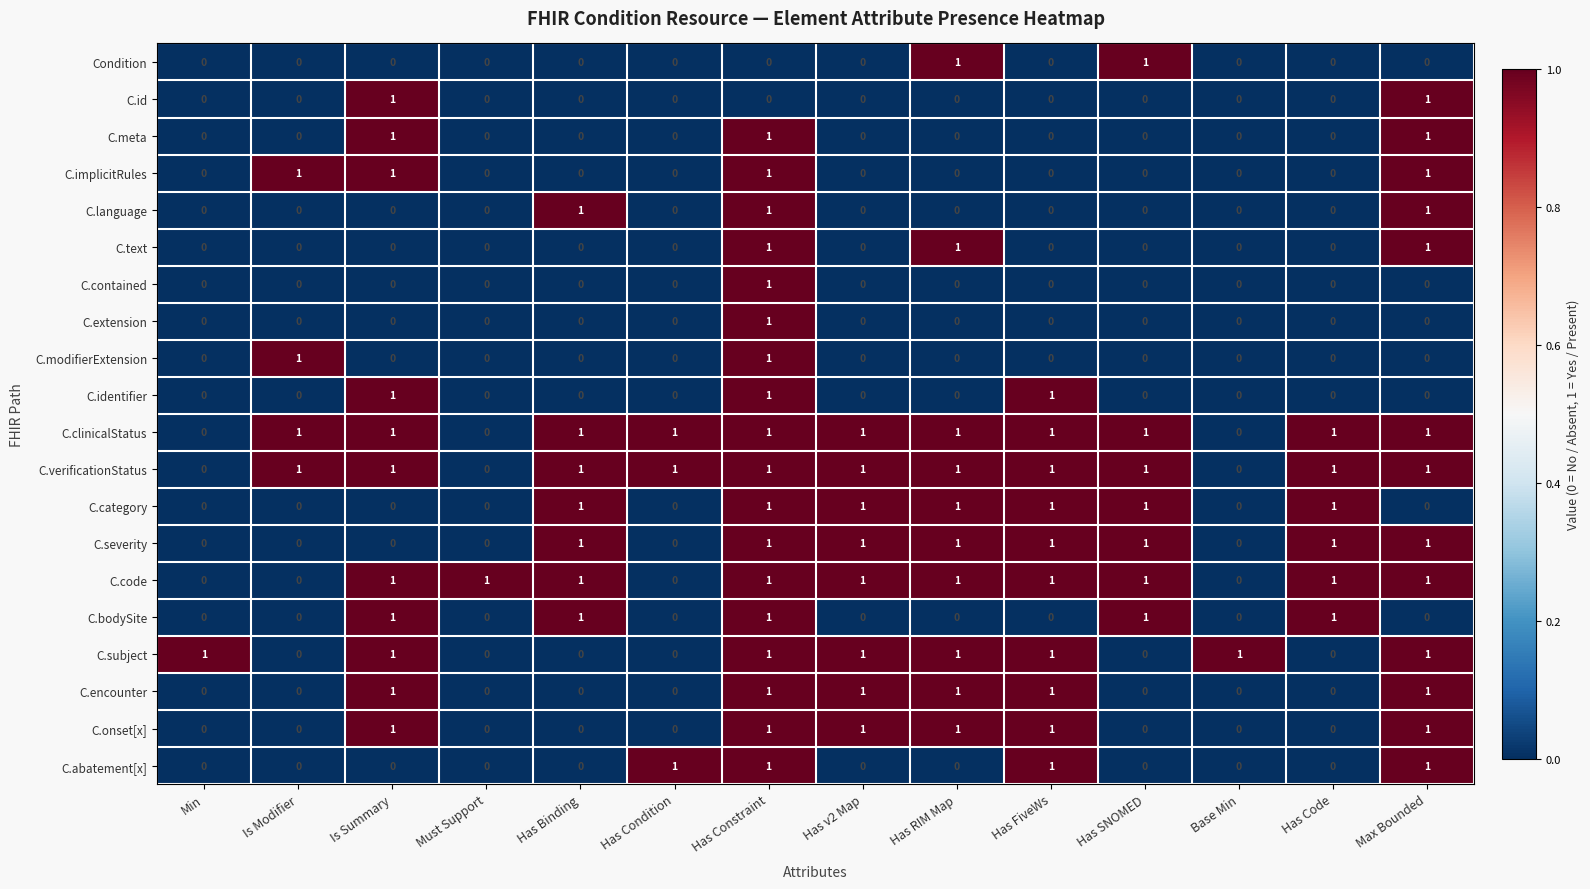

The C.language series shows 0 at Has FiveWs. True or false?

True